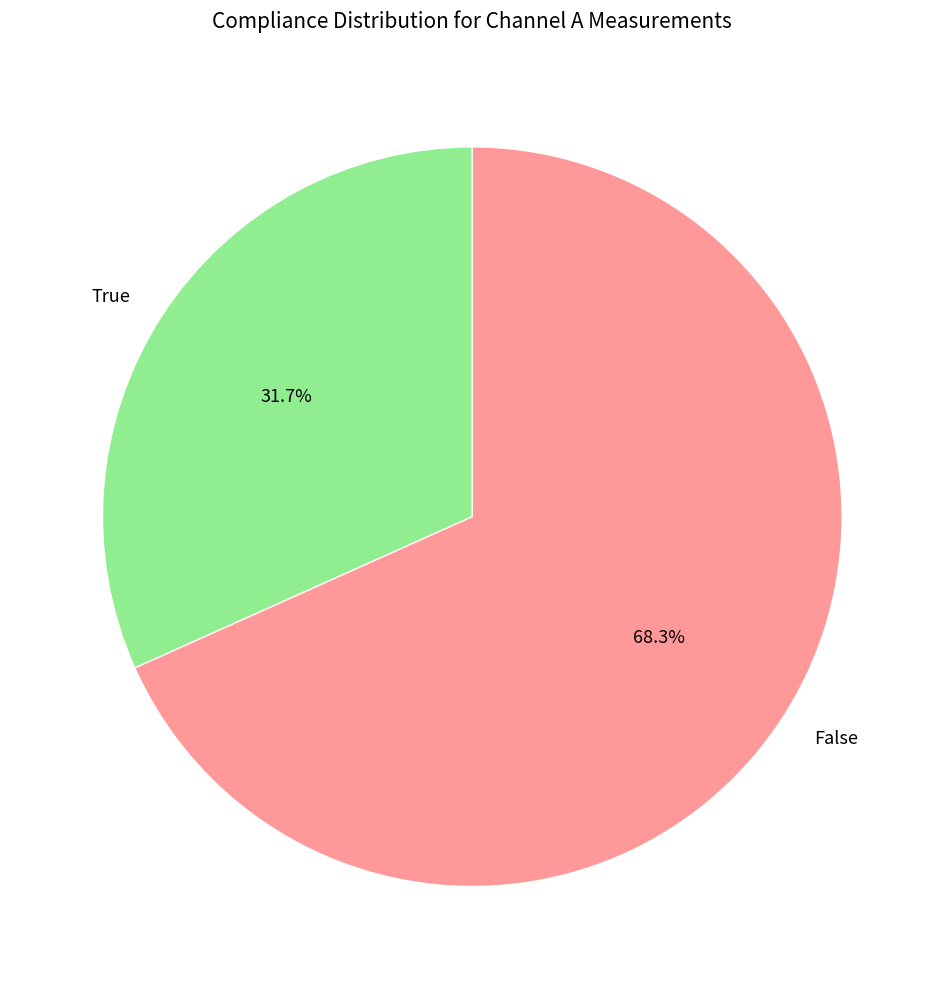

To the nearest percent, what is the difference between the largest and smallest slice percentages?

37%